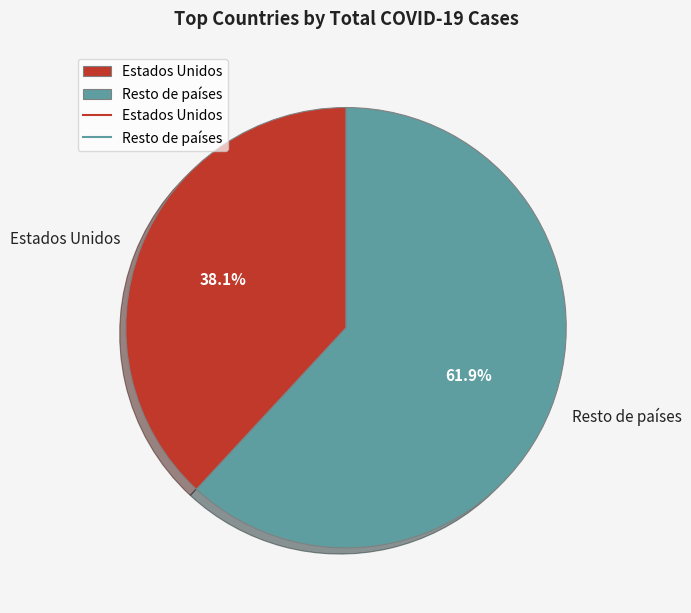

Combined, what portion of the pie is Resto de países and Estados Unidos?

100.0%